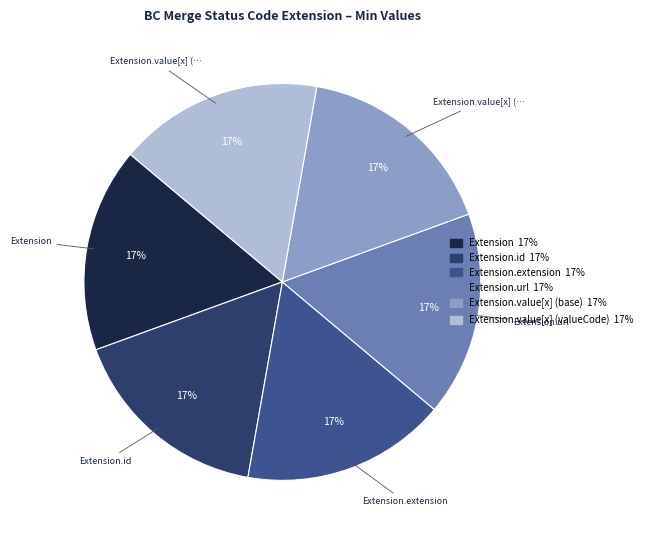

To the nearest percent, what is the average slice percentage?

17%